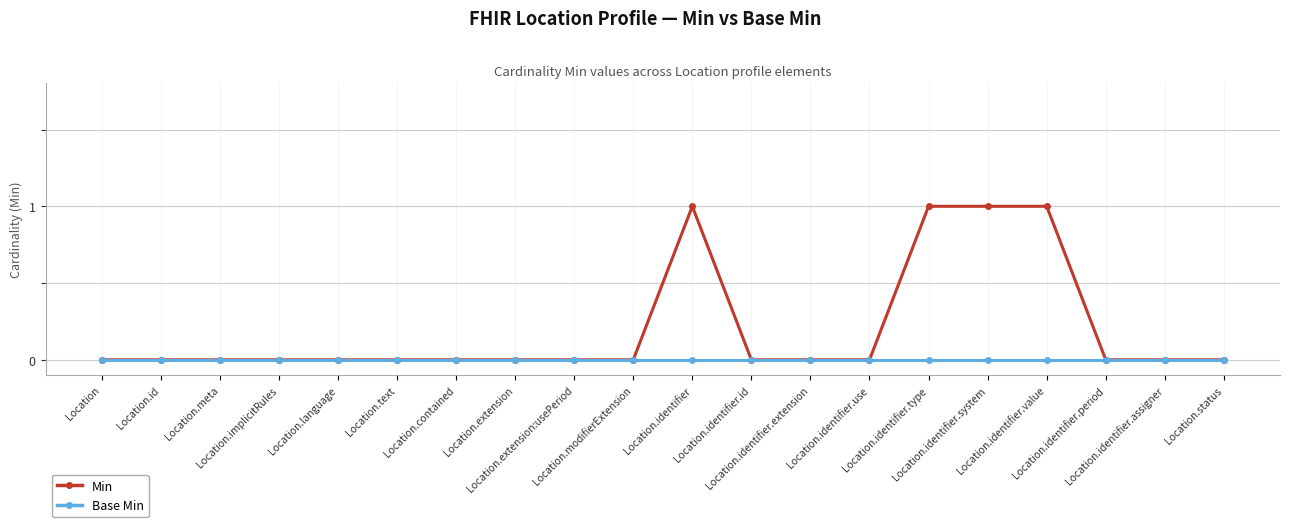

Which series has the widest spread of values?

Min